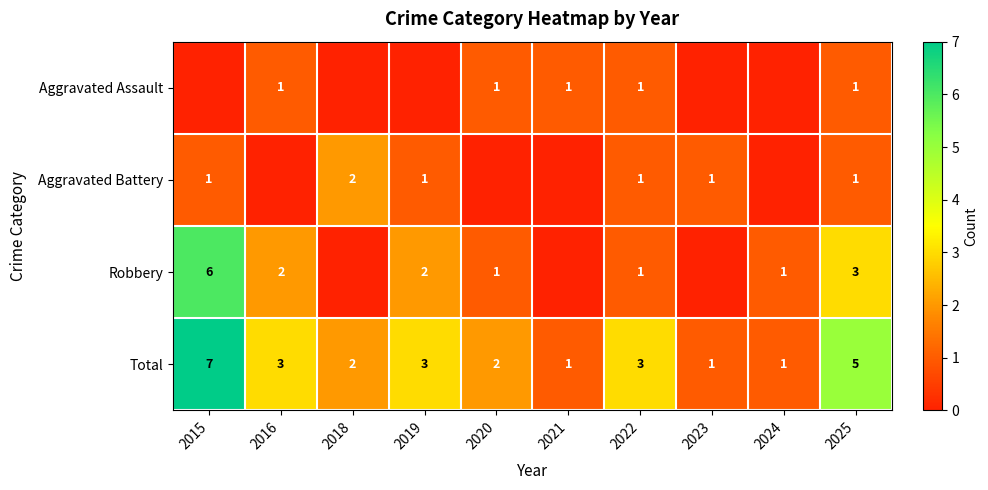

At which category is the sum across all series the highest?

2015